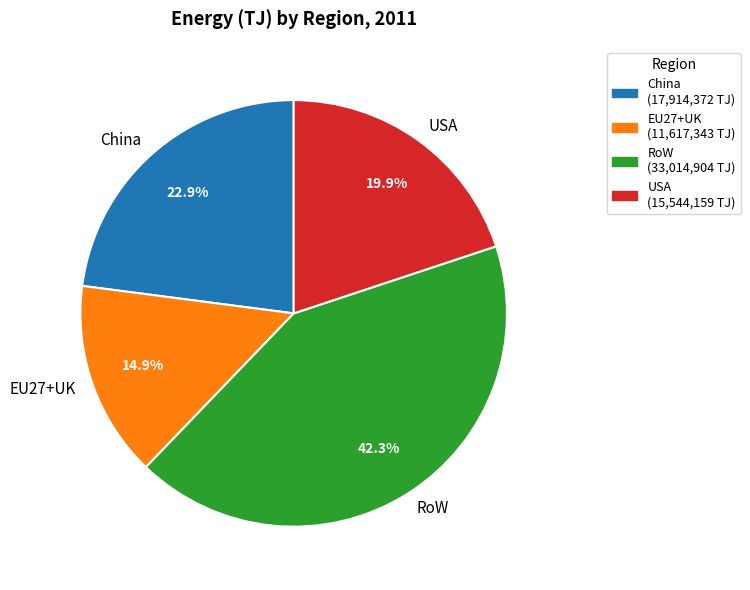

To the nearest percent, what is the difference between the largest and smallest slice percentages?

27%